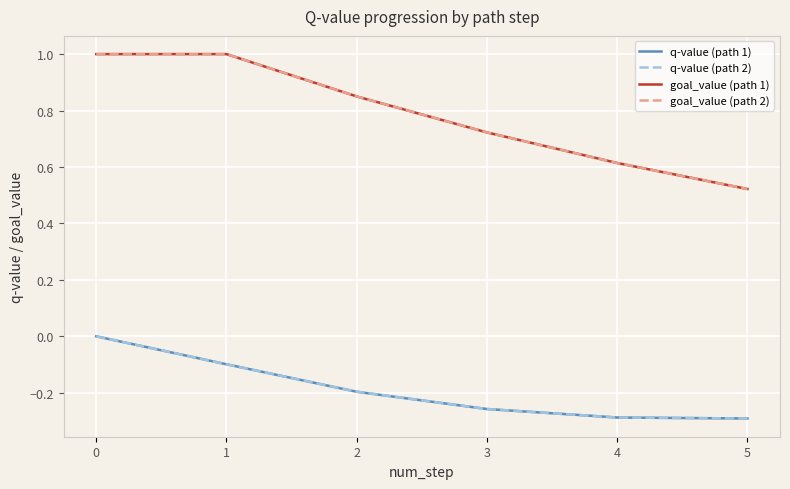

At how many categories does at least one series exceed 0?

6